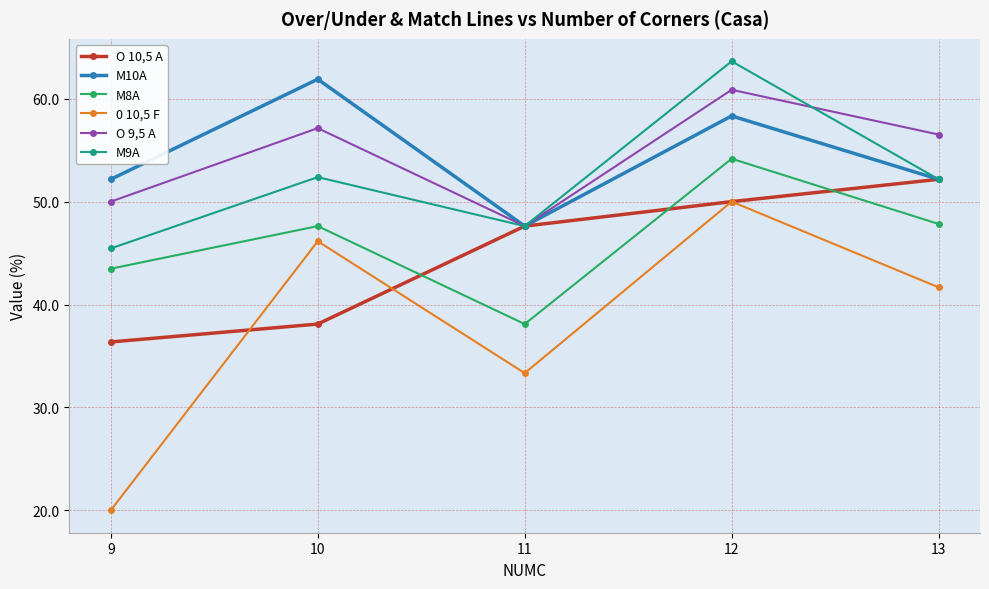

Rank the series by their maximum value, from lowest to highest.

0 10,5 F, O 10,5 A, M8A, O 9,5 A, M10A, M9A